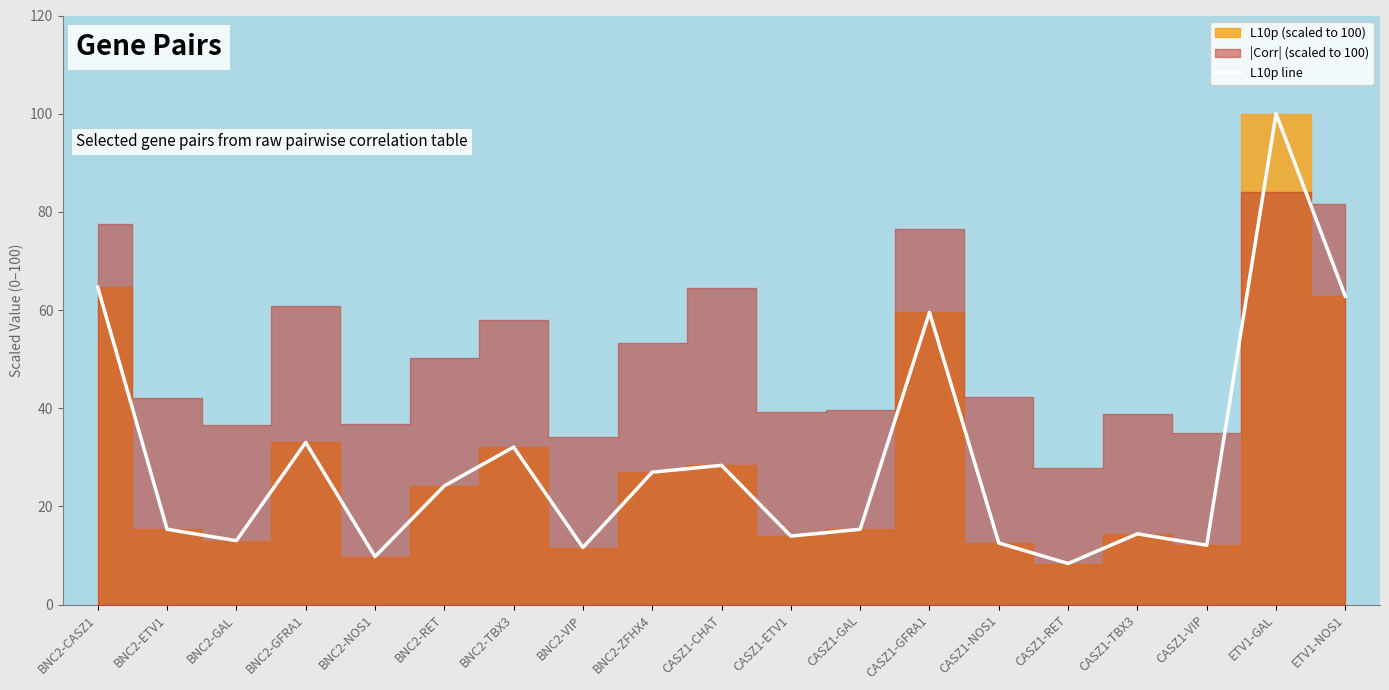

What value does the data have at CASZ1-CHAT?

28.4